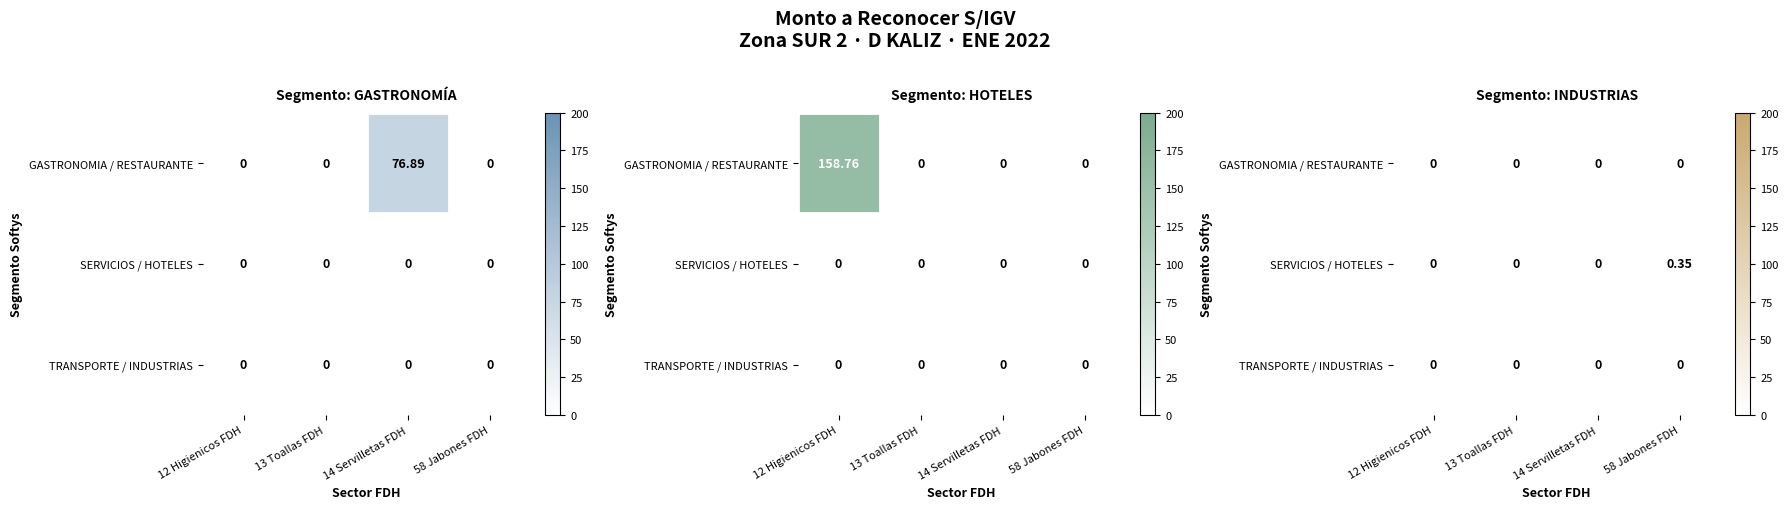

Which series changed the most between 13 Toallas FDH and 14 Servilletas FDH?

GASTRONOMIA / RESTAURANTE